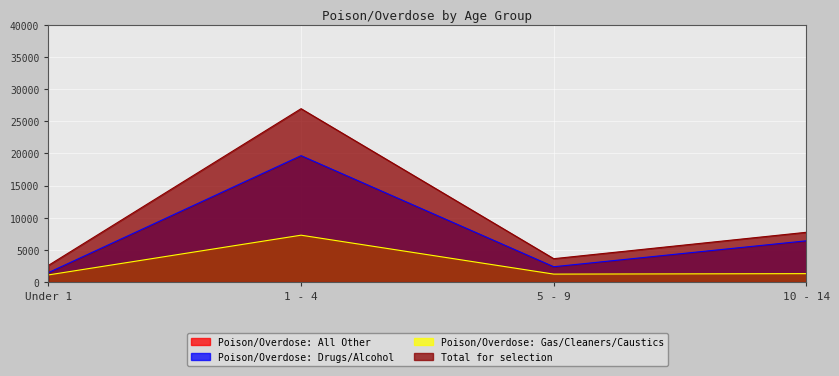

Which category has the highest value in the Poison/Overdose: Drugs/Alcohol series?

1 - 4